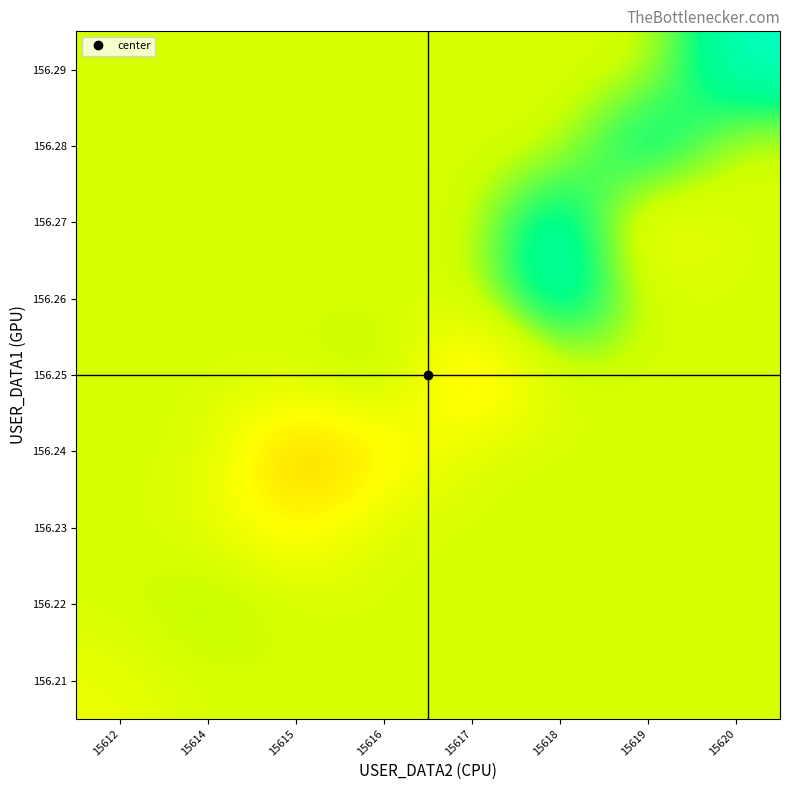

Reading left to right, extract all data points from this chart.

row_0: 15612=0.5	15614=0.6	15615=0.6	15616=0.6	15617=0.6	15618=0.6	15619=0.6	15620=0.6
row_1: 15612=0.6	15614=0.7	15615=0.6	15616=0.6	15617=0.6	15618=0.6	15619=0.6	15620=0.6
row_2: 15612=0.6	15614=0.6	15615=0.5	15616=0.6	15617=0.6	15618=0.6	15619=0.6	15620=0.6
row_3: 15612=0.6	15614=0.6	15615=0.3	15616=0.4	15617=0.6	15618=0.6	15619=0.6	15620=0.6
row_4: 15612=0.6	15614=0.6	15615=0.6	15616=0.7	15617=0.3	15618=0.6	15619=0.6	15620=0.6
row_5: 15612=0.6	15614=0.6	15615=0.6	15616=0.6	15617=0.6	15618=0.9	15619=0.6	15620=0.6
row_6: 15612=0.6	15614=0.6	15615=0.6	15616=0.6	15617=0.6	15618=0.9	15619=0.5	15620=0.6
row_7: 15612=0.6	15614=0.6	15615=0.6	15616=0.6	15617=0.6	15618=0.6	15619=0.9	15620=0.6
row_8: 15612=0.6	15614=0.6	15615=0.6	15616=0.6	15617=0.6	15618=0.6	15619=0.6	15620=0.9